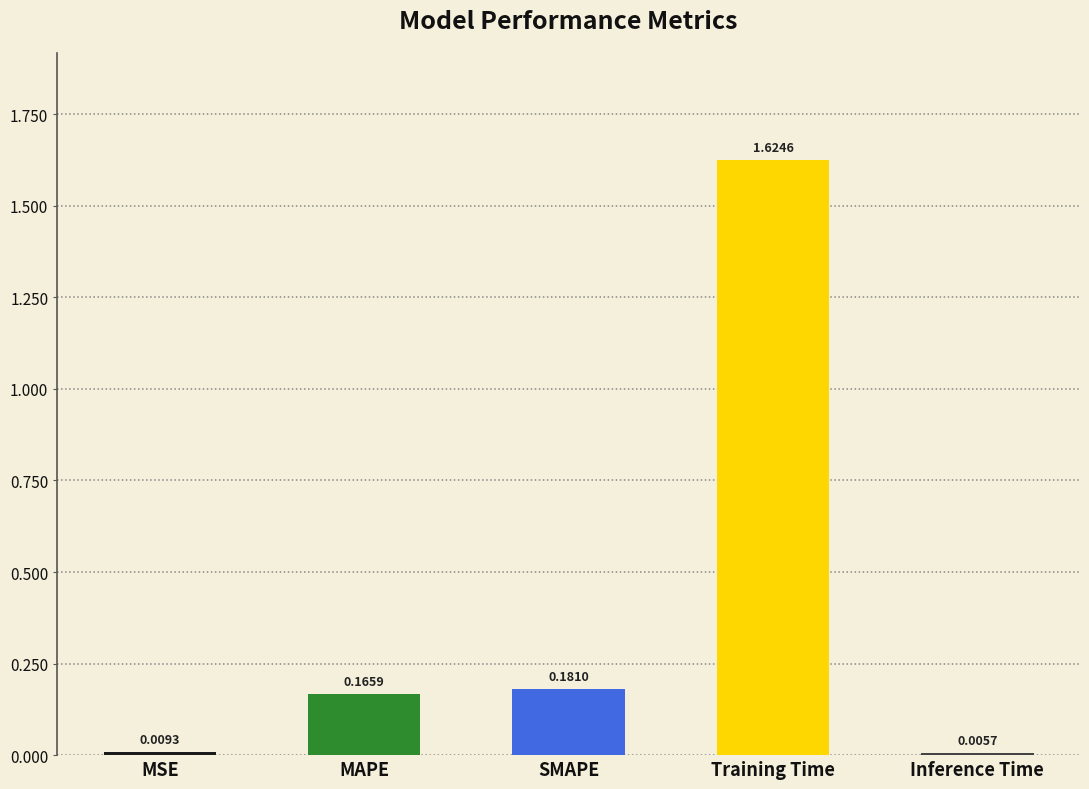

Which has a higher value, MAPE or Training Time?

Training Time